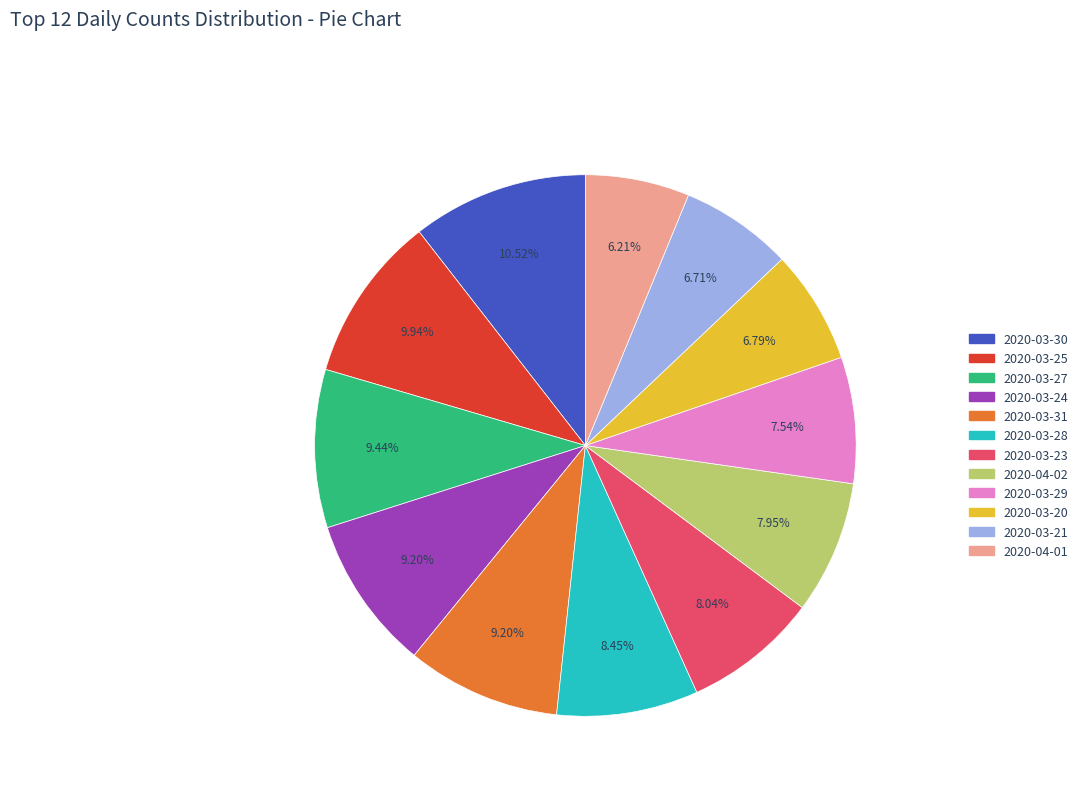

The 2020-03-25 slice represents 24% of the pie. True or false?

False